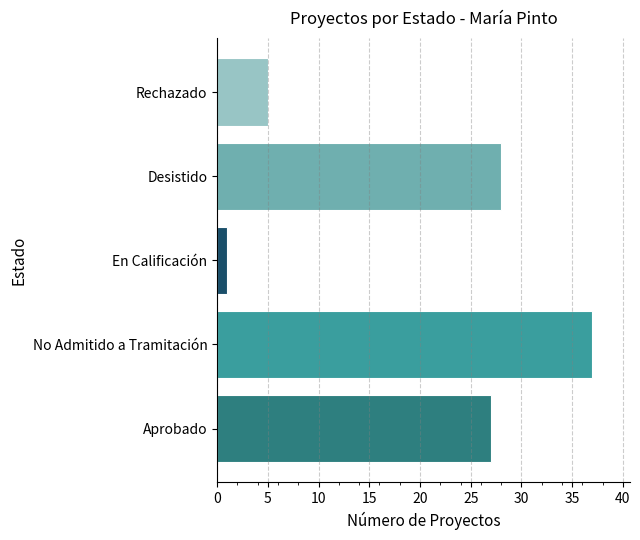

List the labels in order of value, smallest first.

En Calificación, Rechazado, Aprobado, Desistido, No Admitido a Tramitación